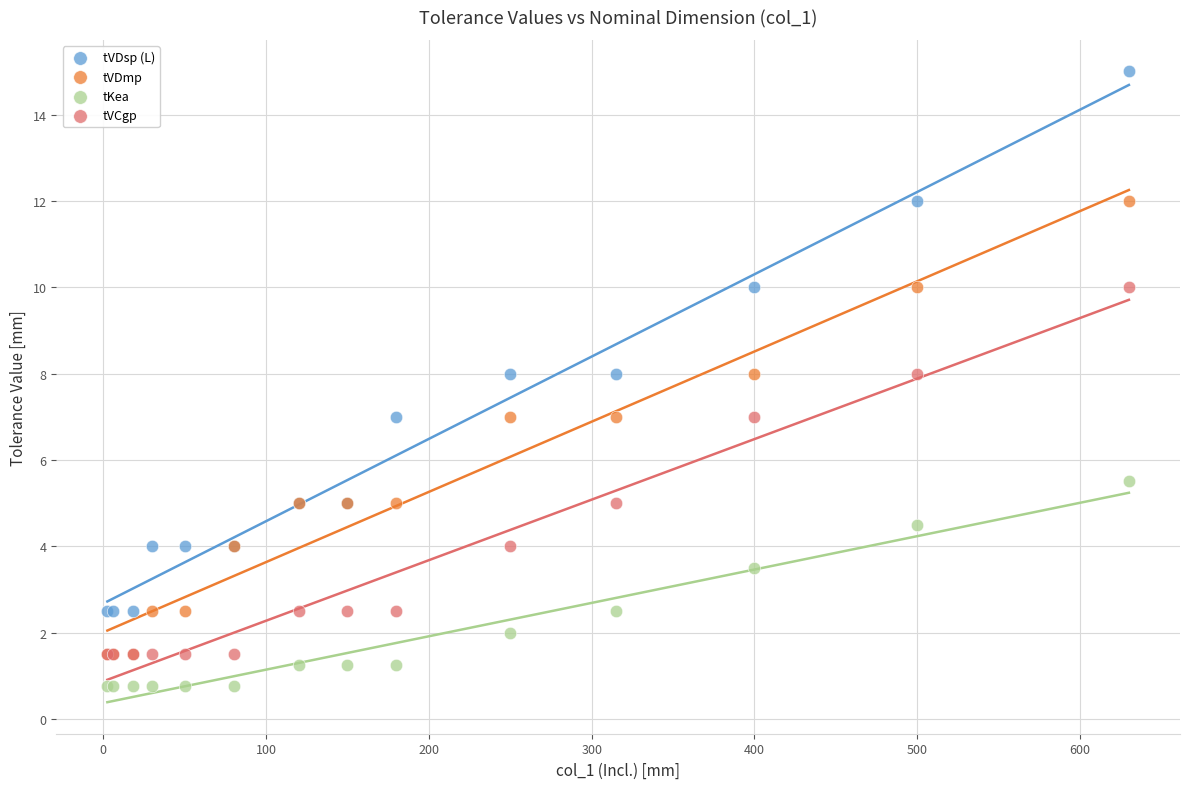

Which series contains the lowest Y value?

tKea